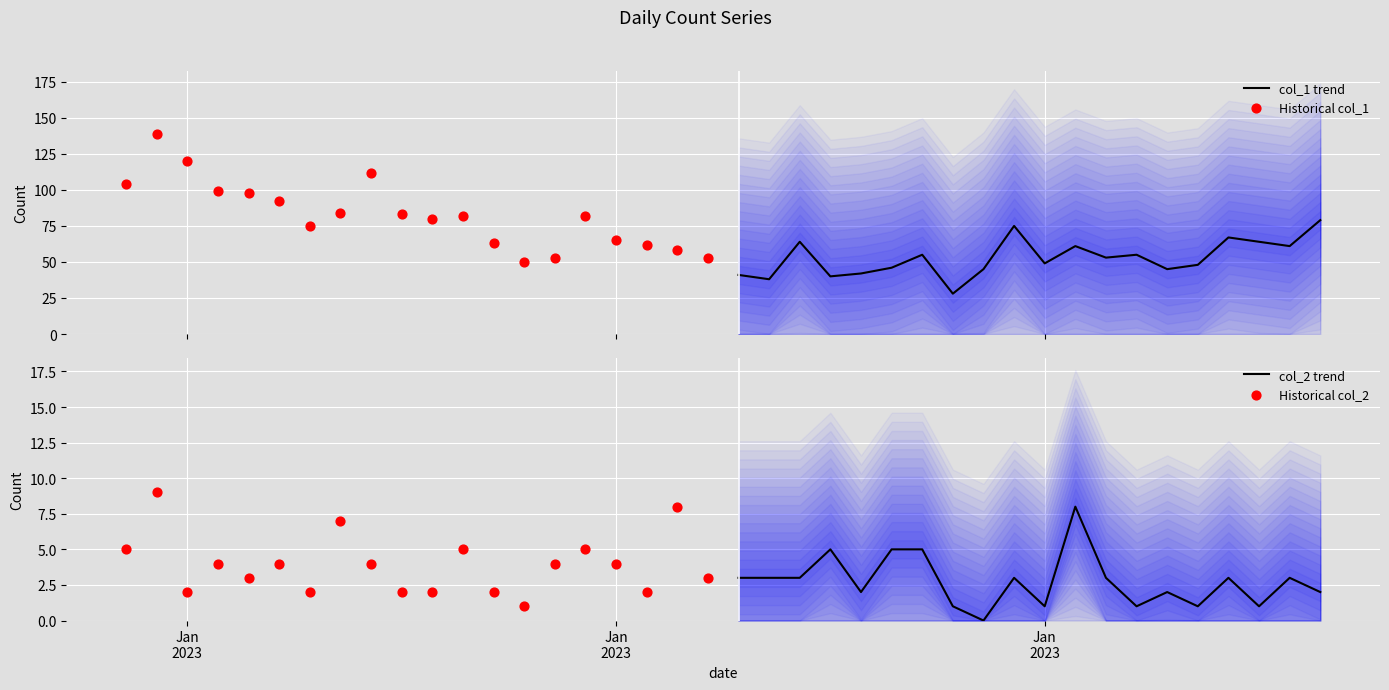

Which series contains the highest Y value?

Historical col_1